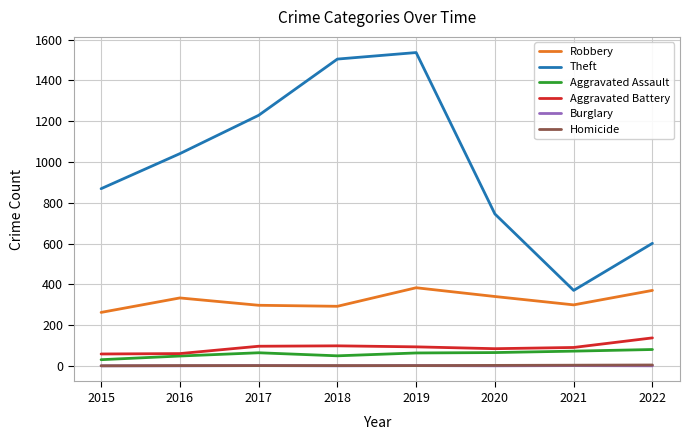

Is the value of Aggravated Battery at 2022 greater than the value of Aggravated Assault at 2017?

Yes